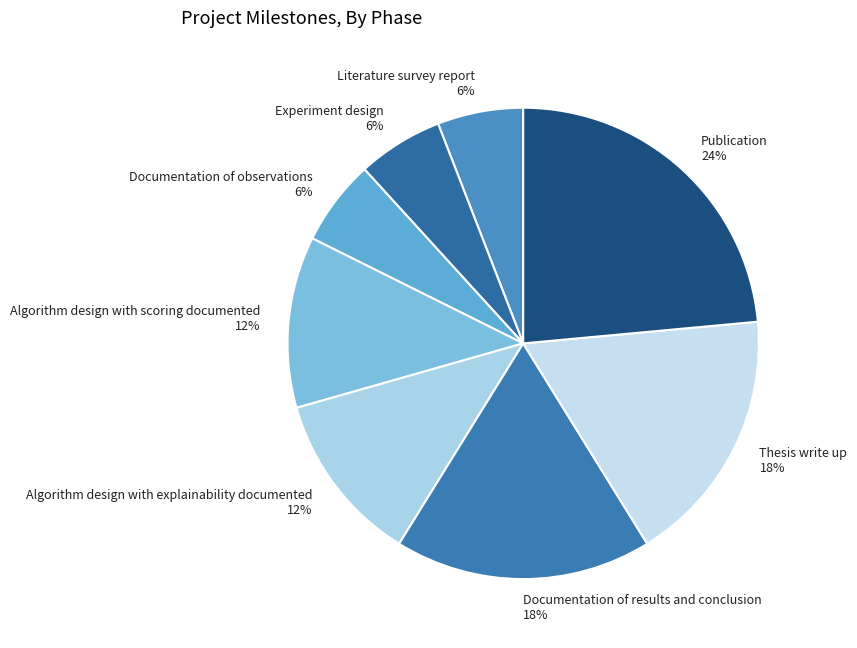

True or false: Documentation of results and conclusion accounts for 29% of the total.

False